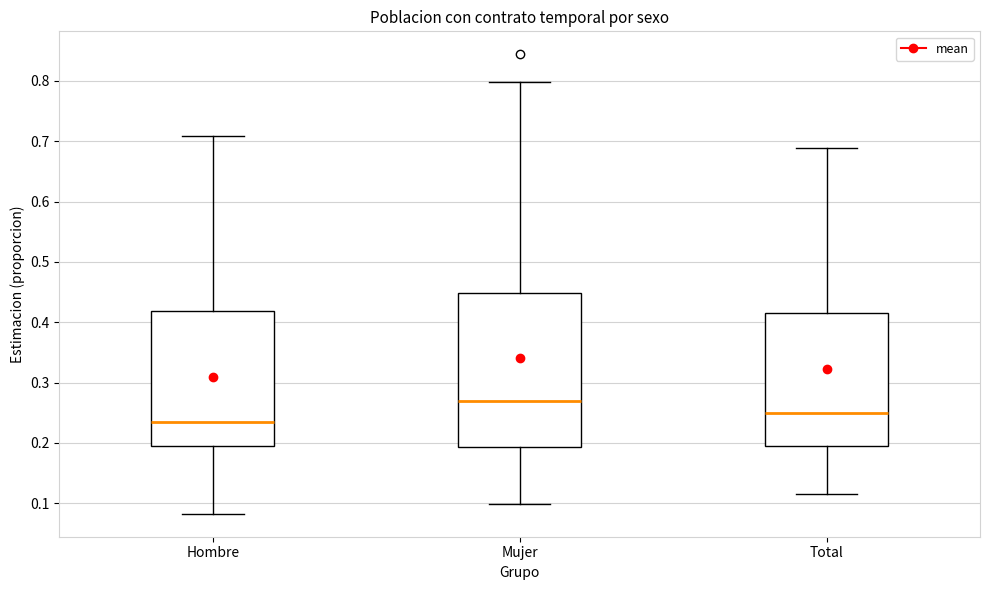

Reading left to right, read every box against the y-axis: the position of its median line, the range the box covers, and the ends of its whiskers. The values are not printed on the chart, so give them approximately, as read against the axis.

Hombre: median 0.23, box 0.20 to 0.42, whiskers 0.08 to 0.71
Mujer: median 0.27, box 0.19 to 0.45, whiskers 0.10 to 0.80
Total: median 0.25, box 0.20 to 0.42, whiskers 0.12 to 0.69